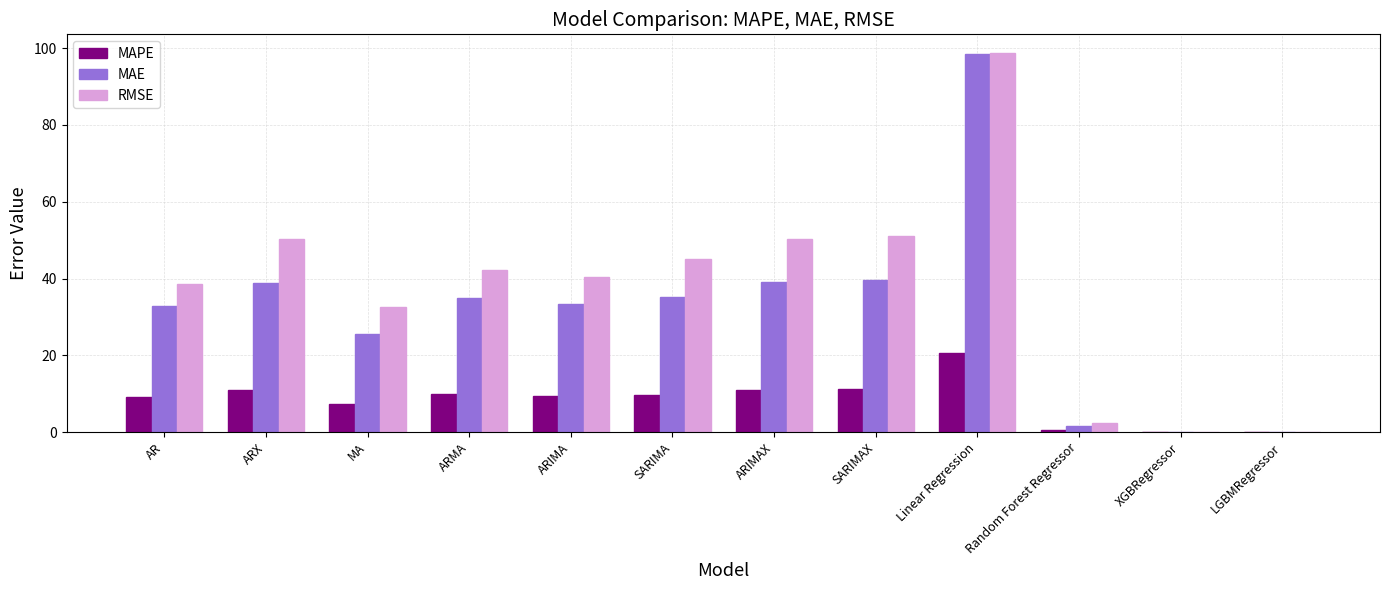

Which series has the largest total across all categories?

RMSE